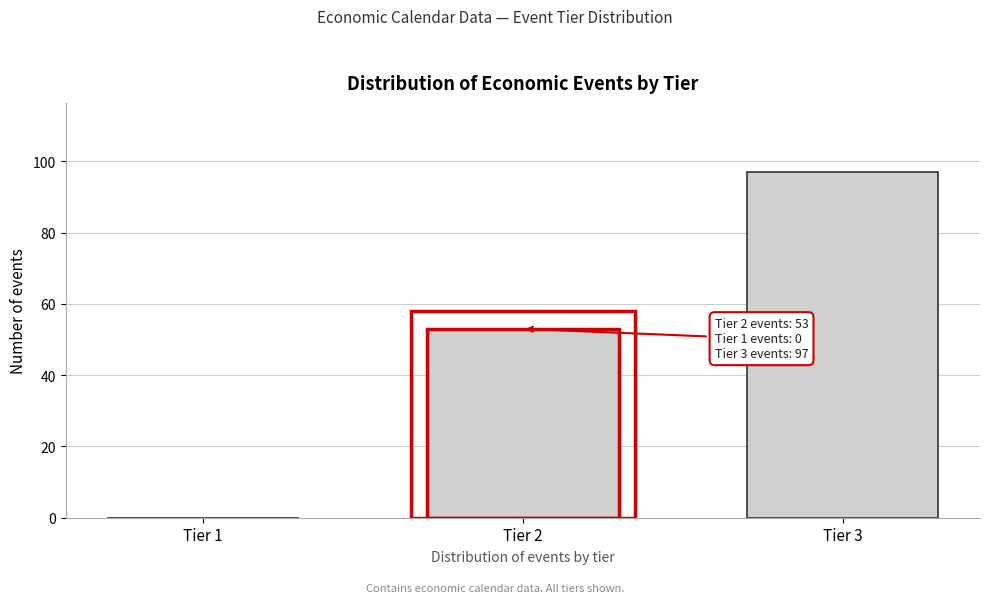

Reading left to right, transcribe all the data shown in this chart.

Tier 1=0	Tier 2=53	Tier 3=97